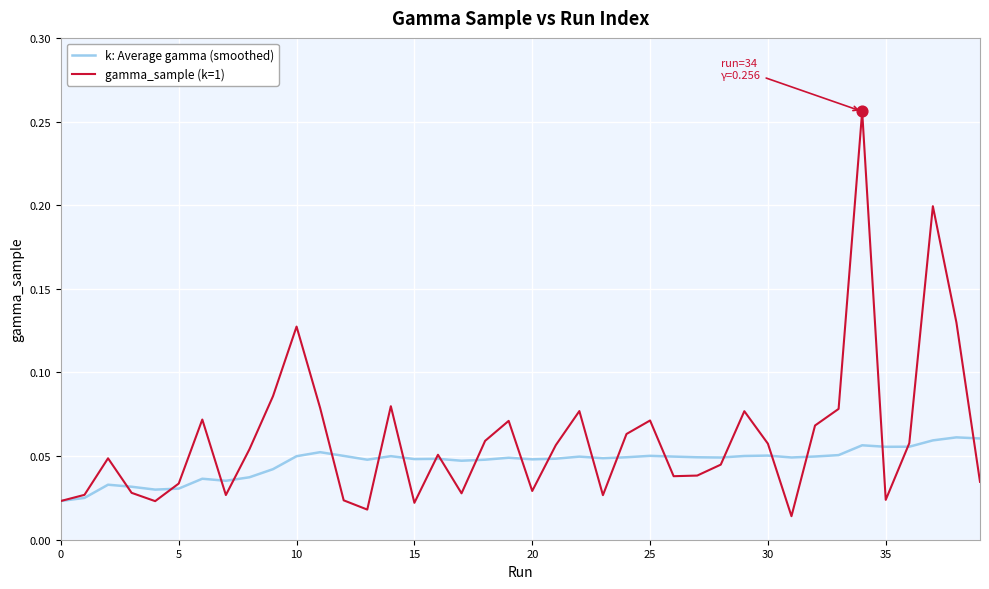

Which series has the largest total across all categories?

gamma_sample (k=1)